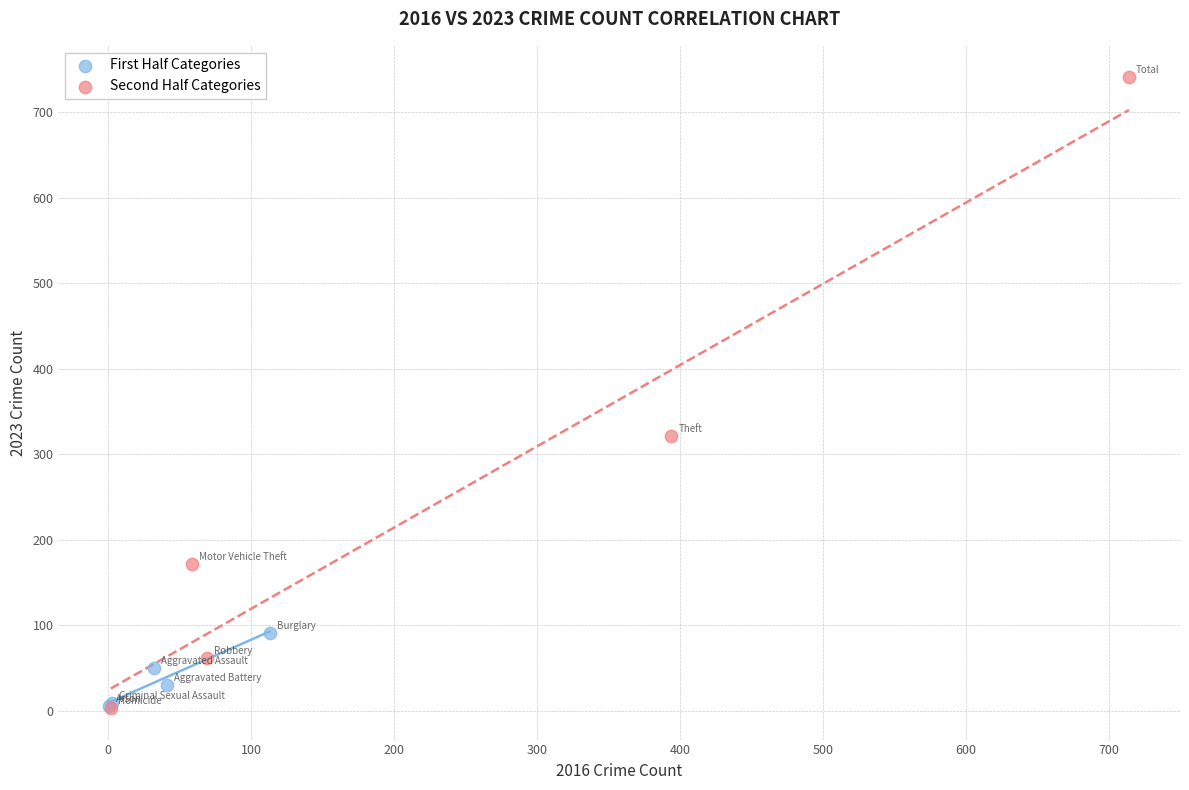

What are all the series names shown in the legend?

First Half Categories, Second Half Categories